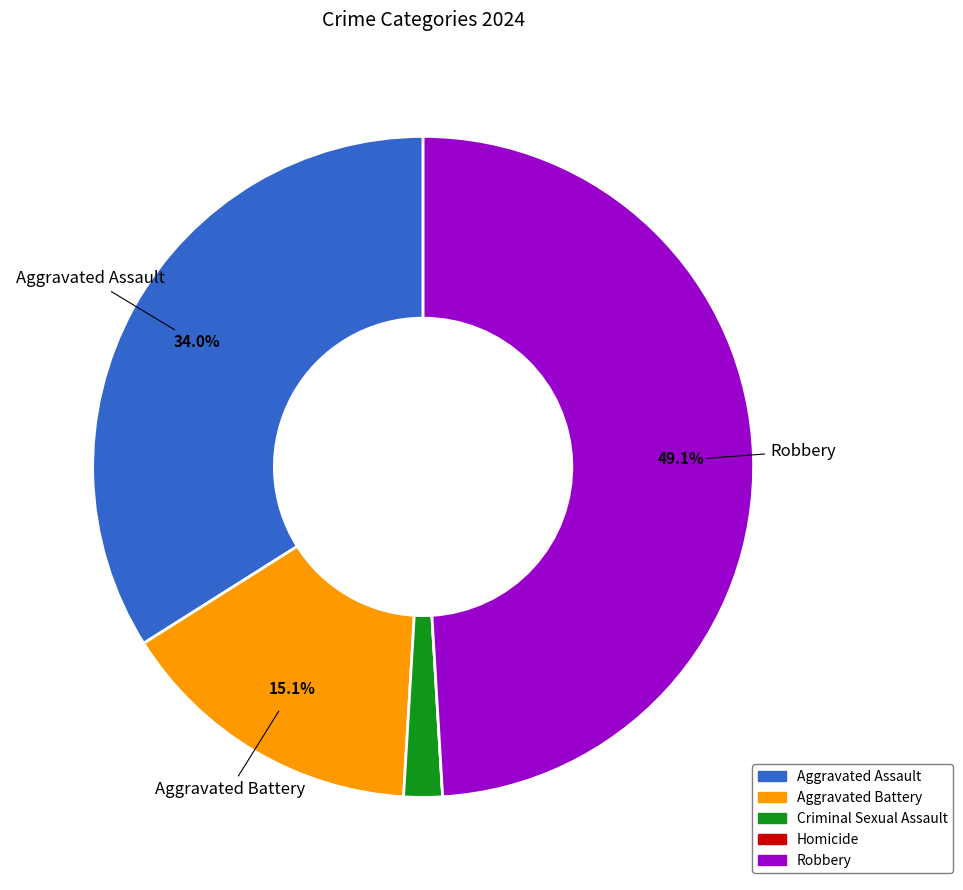

Is there a majority slice in this chart?

No